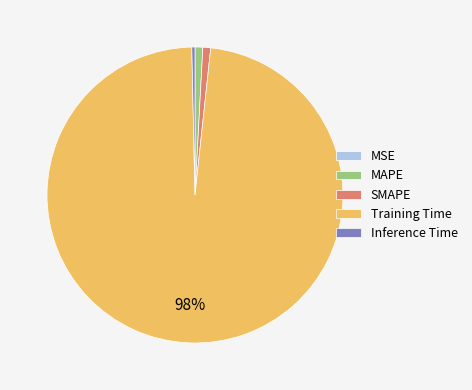

Combined, do MAPE and Inference Time account for over 50%?

No